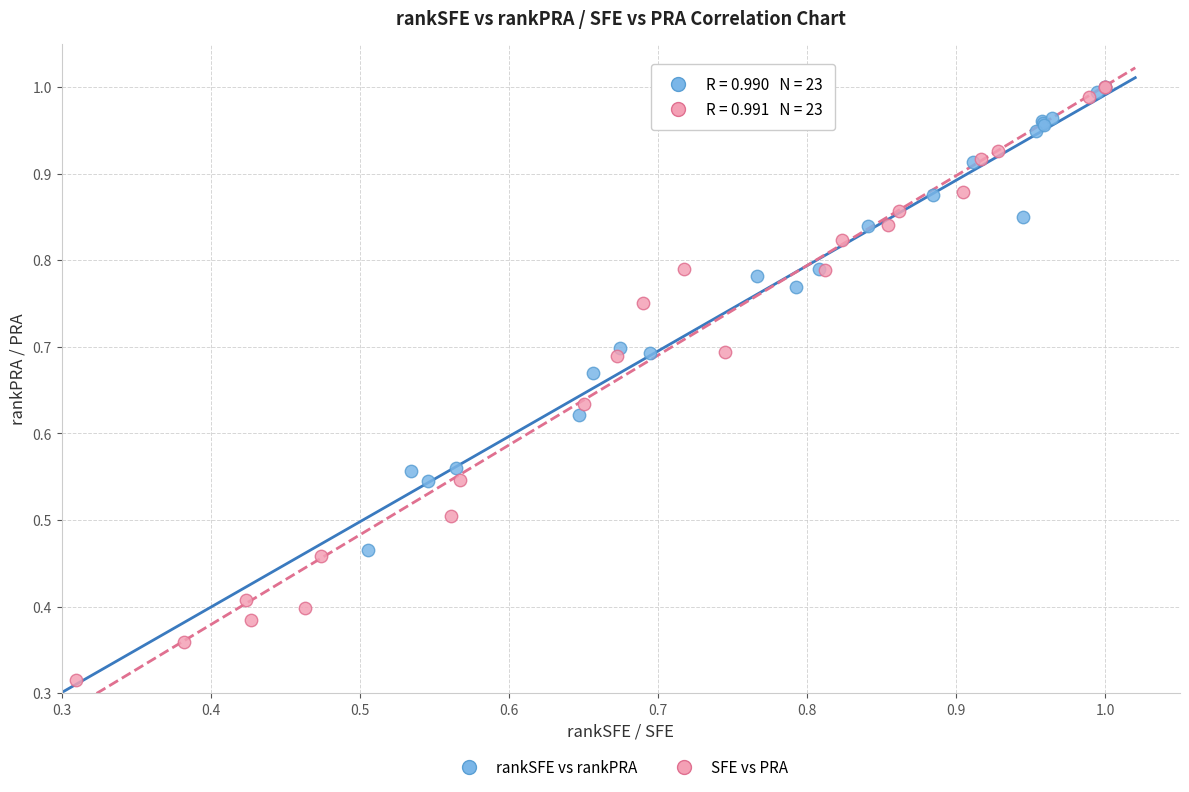

What are all the series names shown in the legend?

rankSFE vs rankPRA, SFE vs PRA